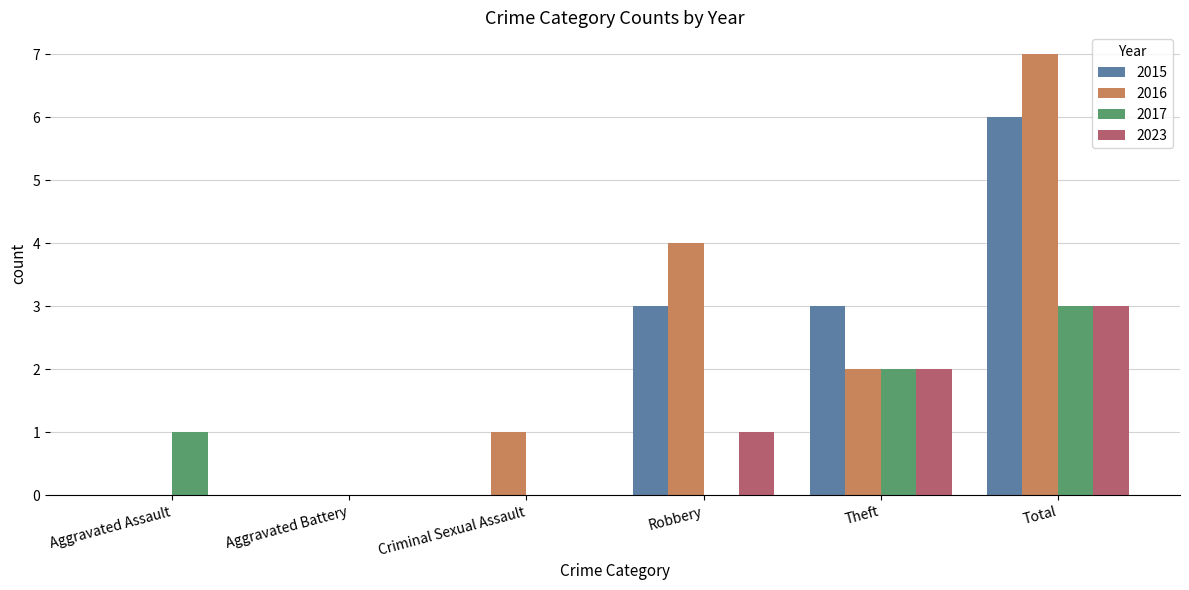

What is the average value of the 2015 series?

2